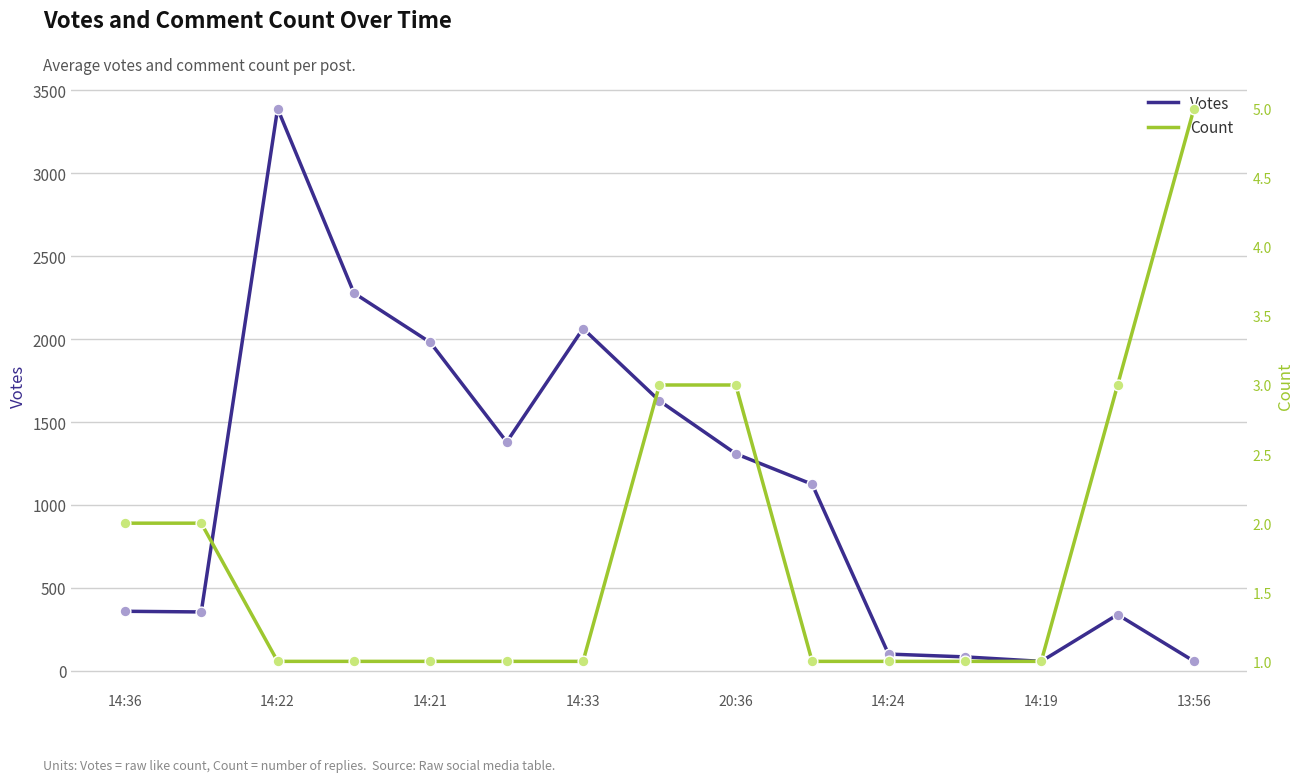

What is the total value across all series at 14:24?

102